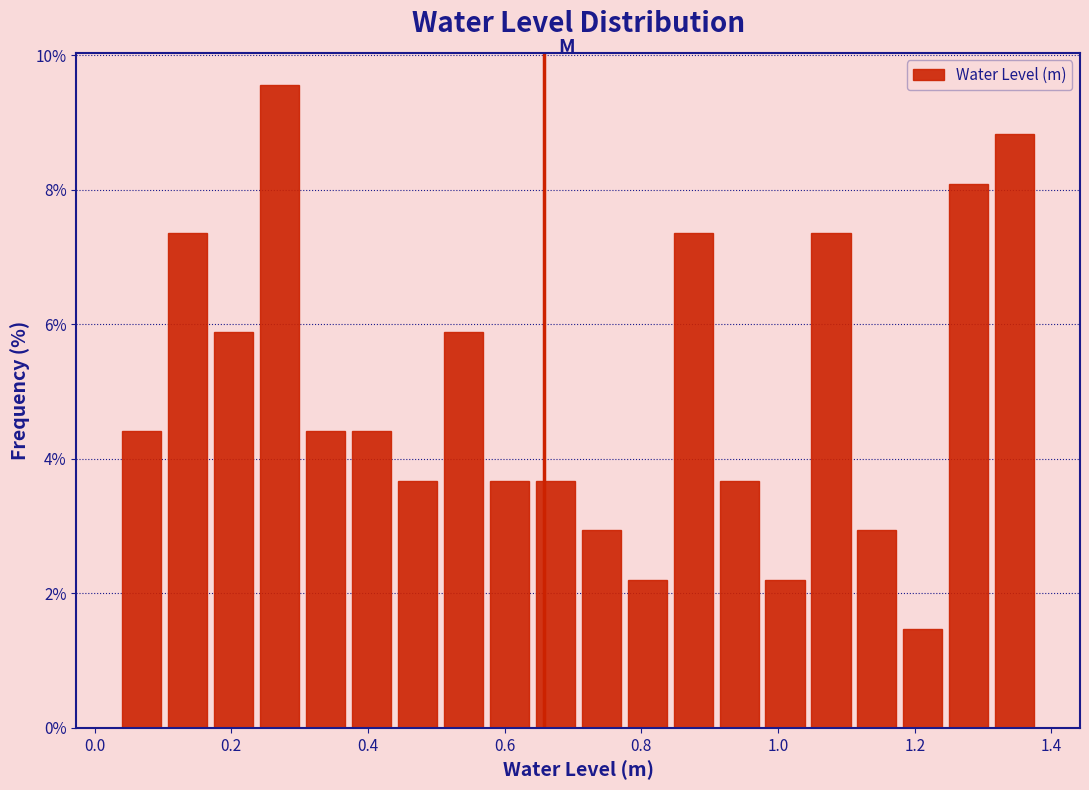

Around what value on the x-axis is the tallest bar? Give the approximate position of its centre, as read against the axis.

0.28